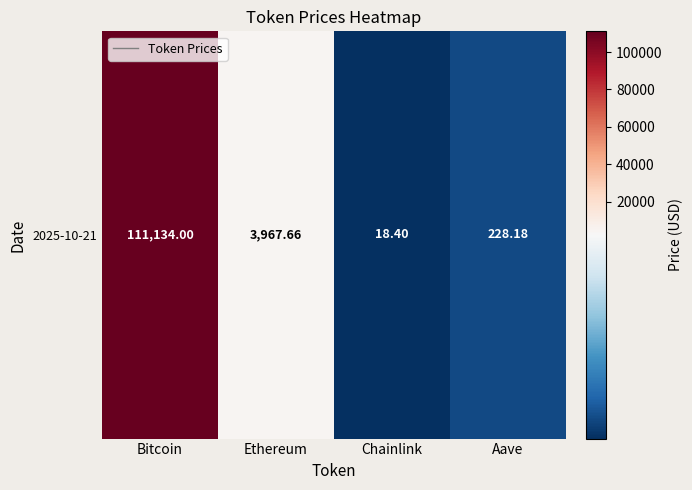

What is the approximate value at Ethereum?

3967.7